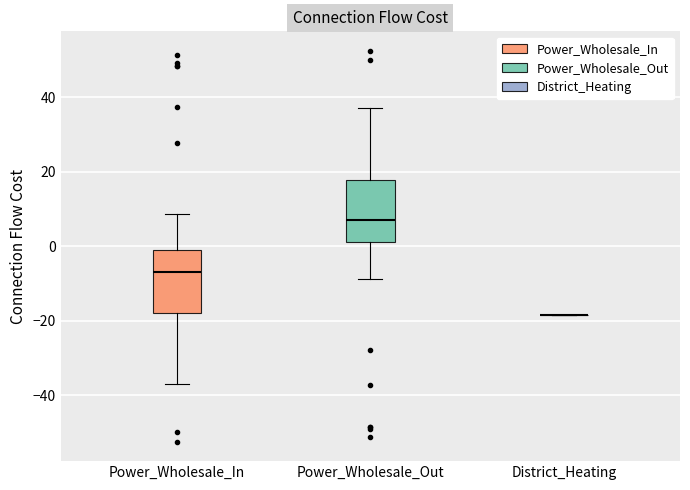

Where does the median line of the box for Power_Wholesale_Out sit on the y-axis? The values are not printed on the chart, so give them approximately, as read against the axis.

8